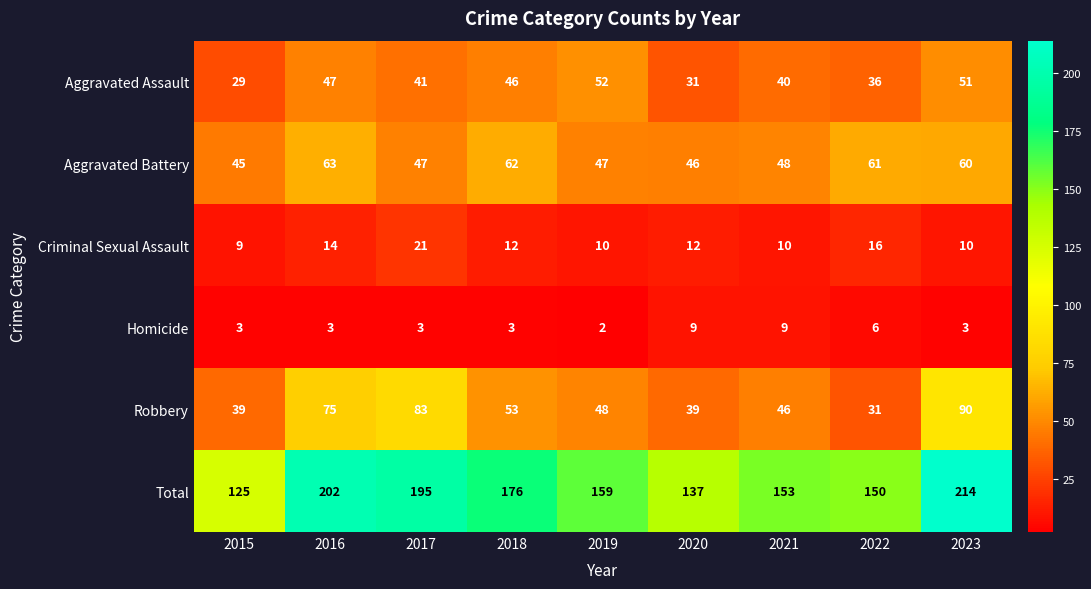

The Aggravated Assault series shows 46 at 2018. True or false?

True